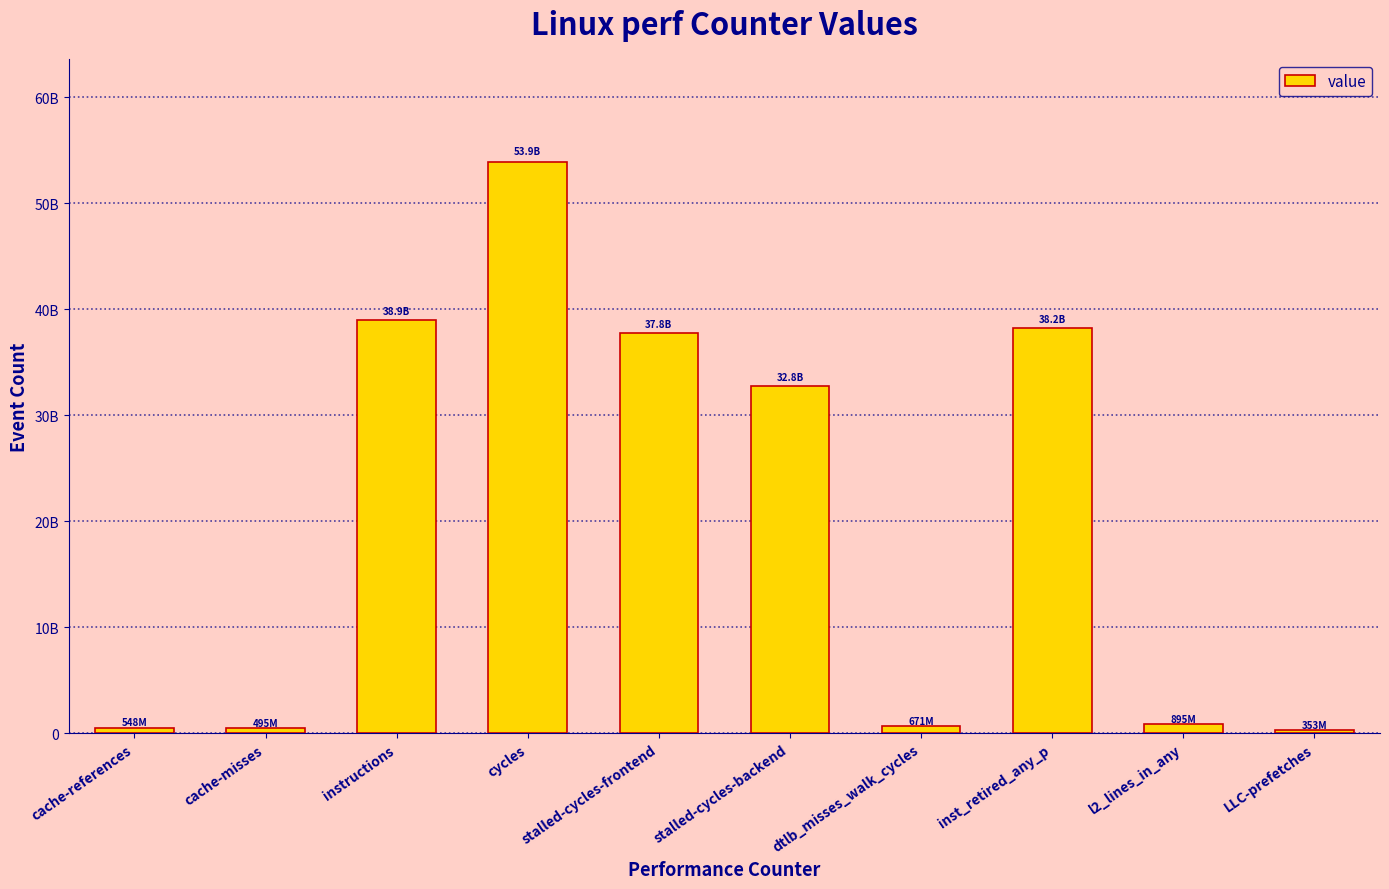

Are the bars horizontal?

No